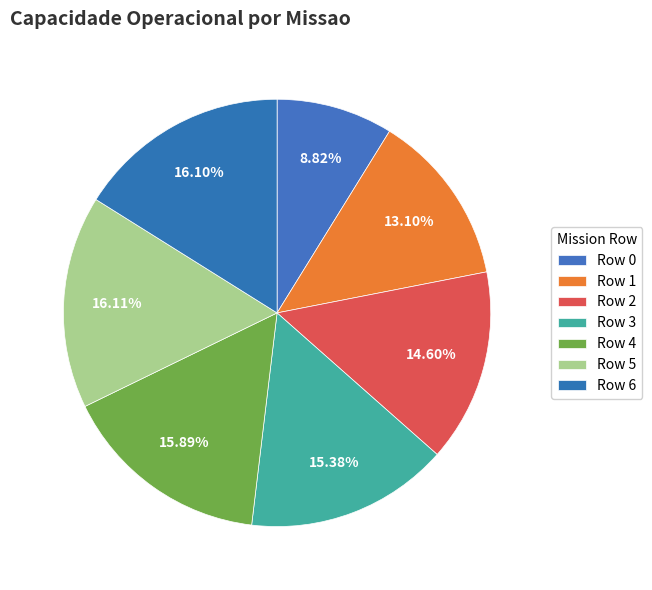

Count the number of slices in the pie.

7